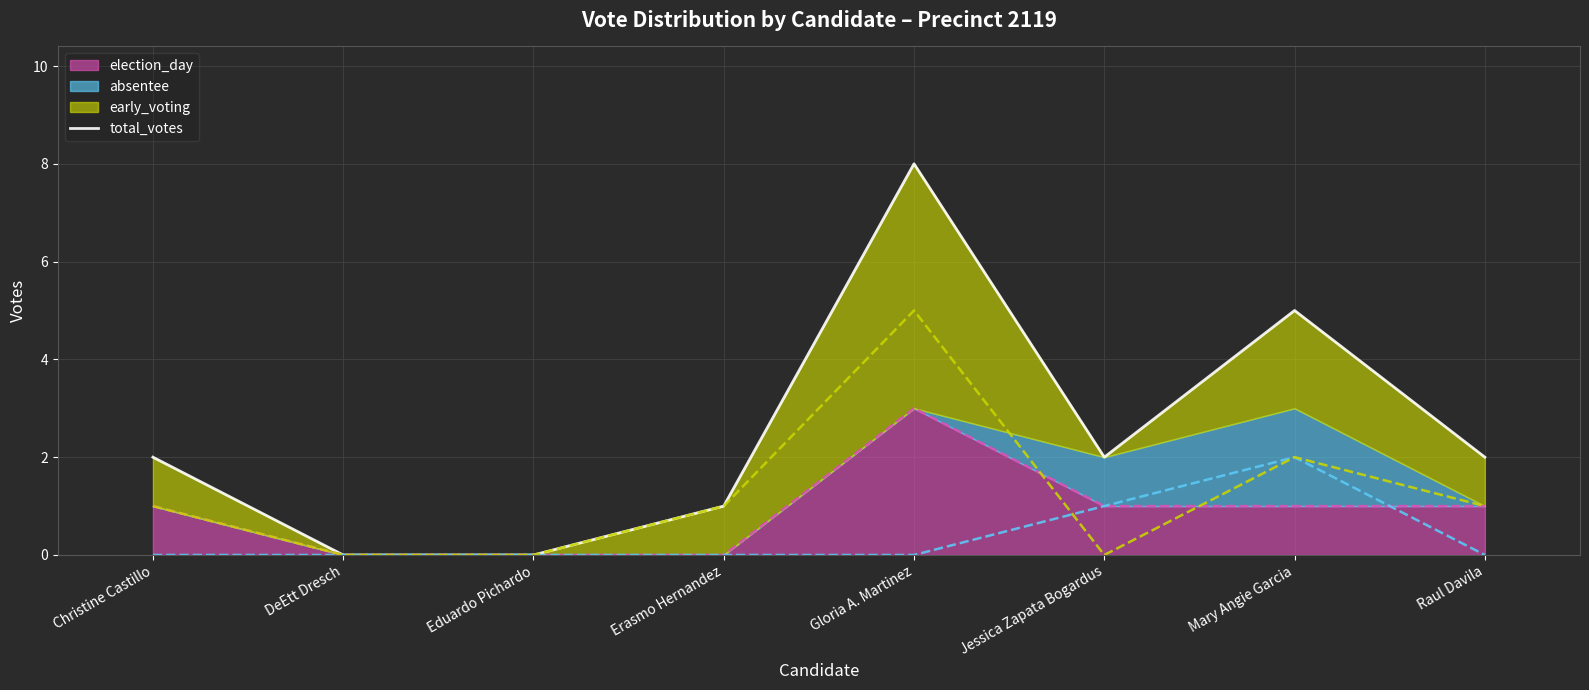

At which category does the chart reach its peak across all series?

Gloria A. Martinez